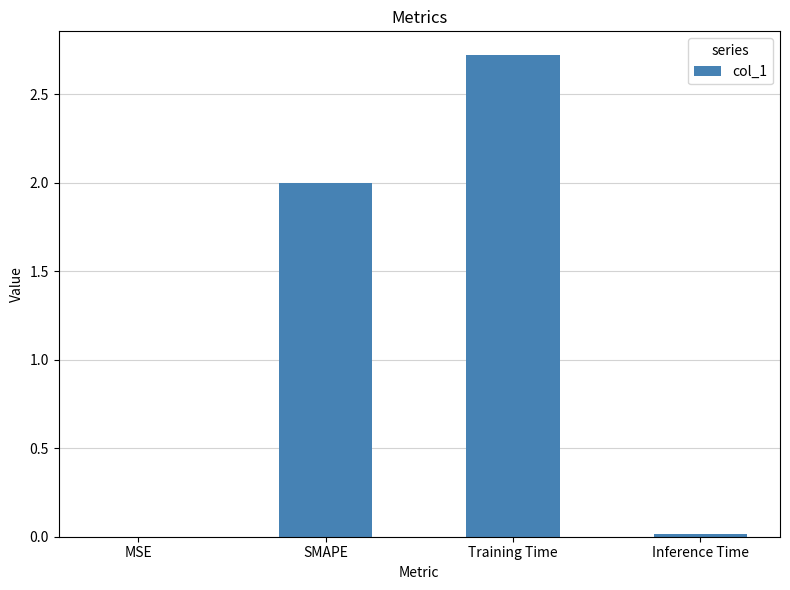

What is the sum of all values?

4.7